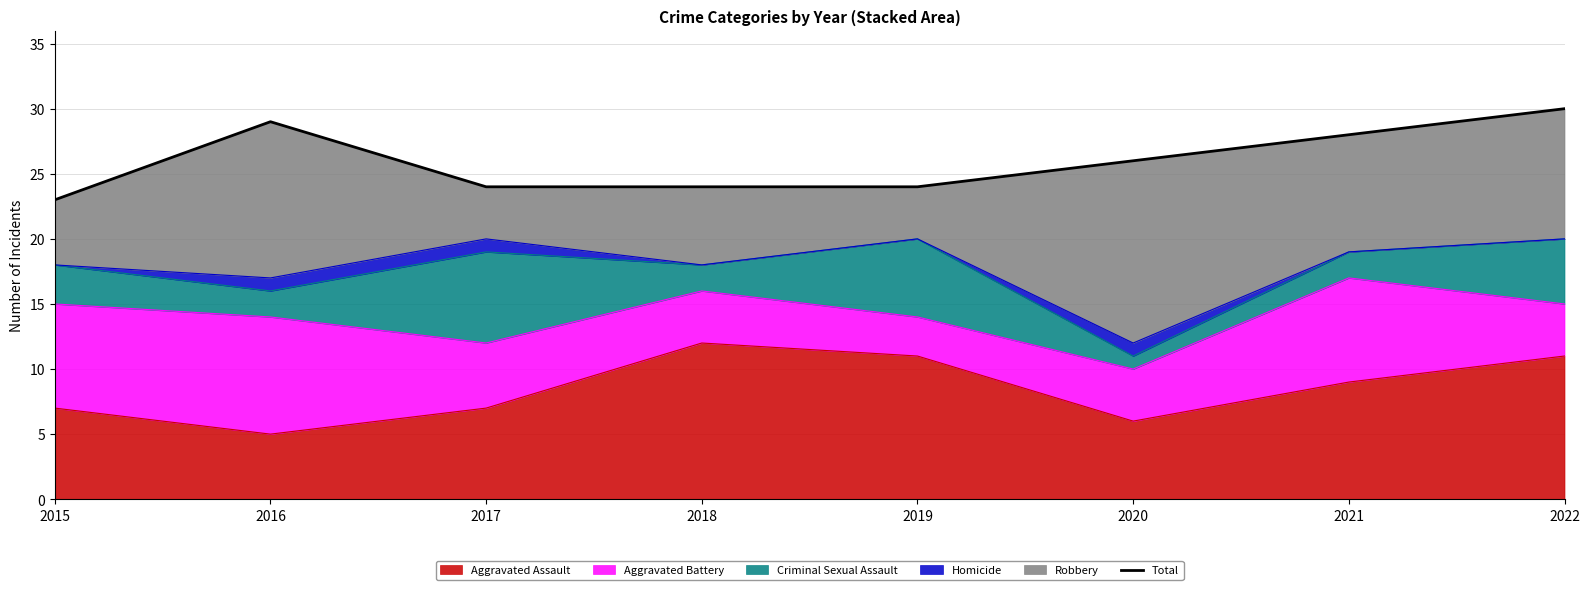

What is the approximate value at 2019?

24